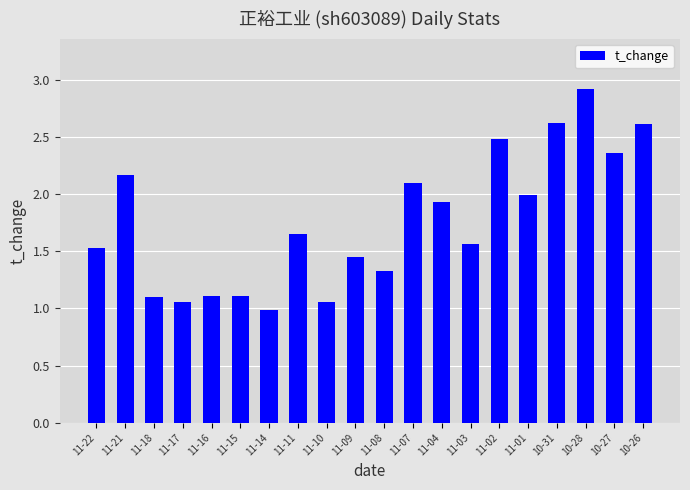

Which category has the highest value across all series?

10-28